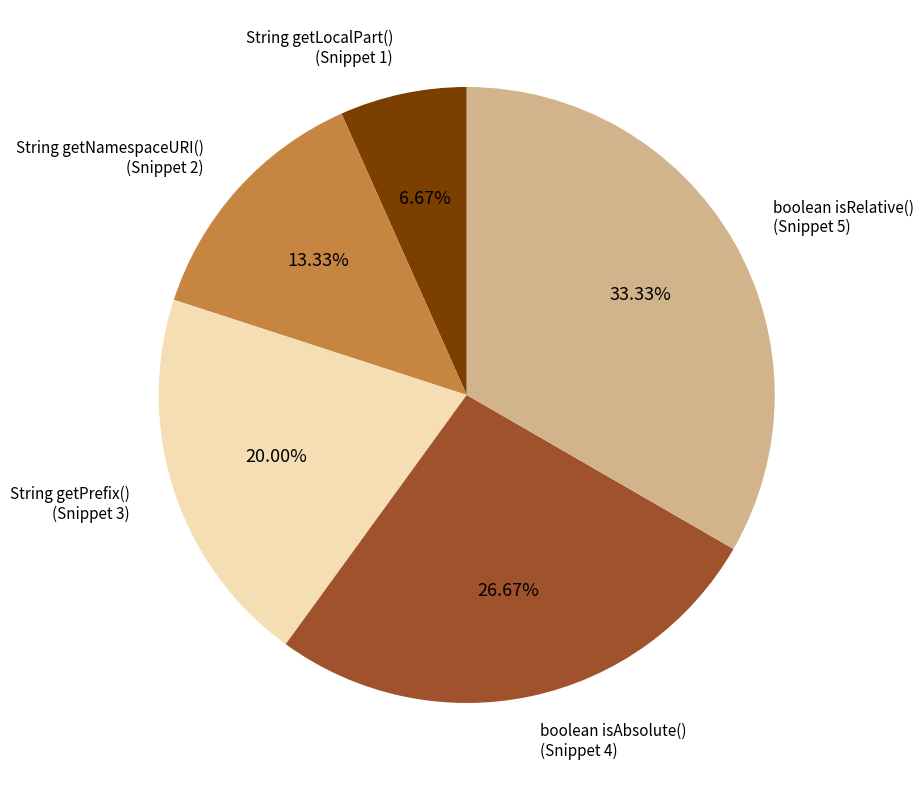

Between boolean isAbsolute() and boolean isRelative(), which is larger?

boolean isRelative()